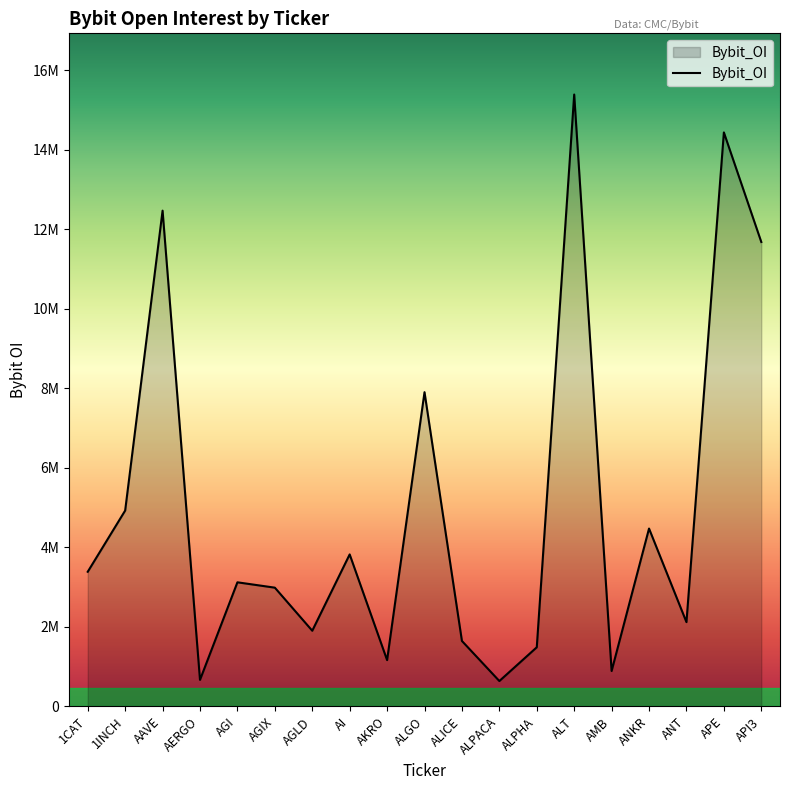

What is the value of the 12th point from the left?

636966